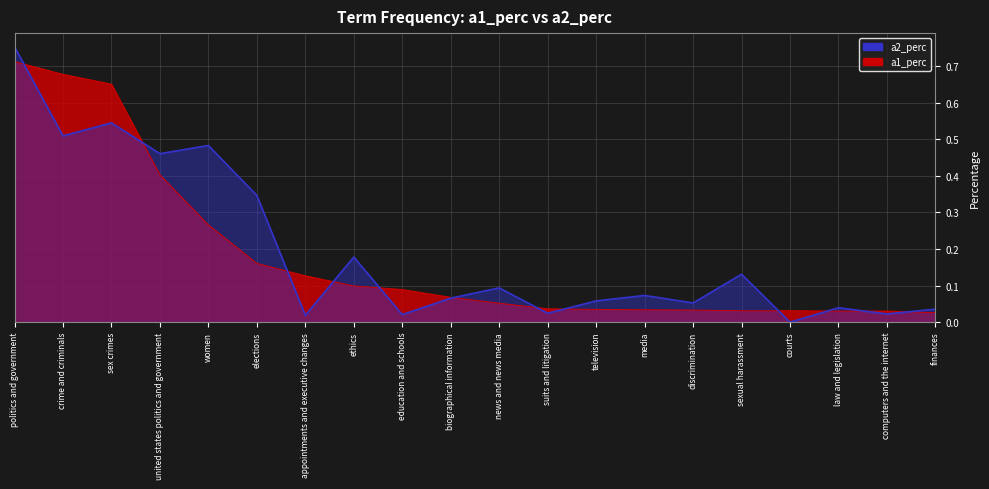

What is the value of the a2_perc point at the 14th from the left?

0.1